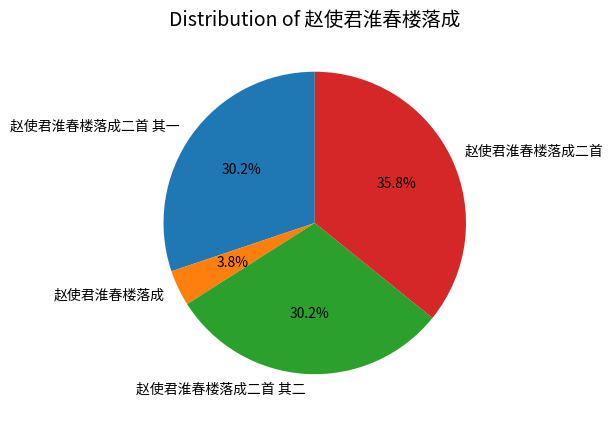

To the nearest percent, what percentage of the pie is 赵使君淮春楼落成二首 其一?

30%